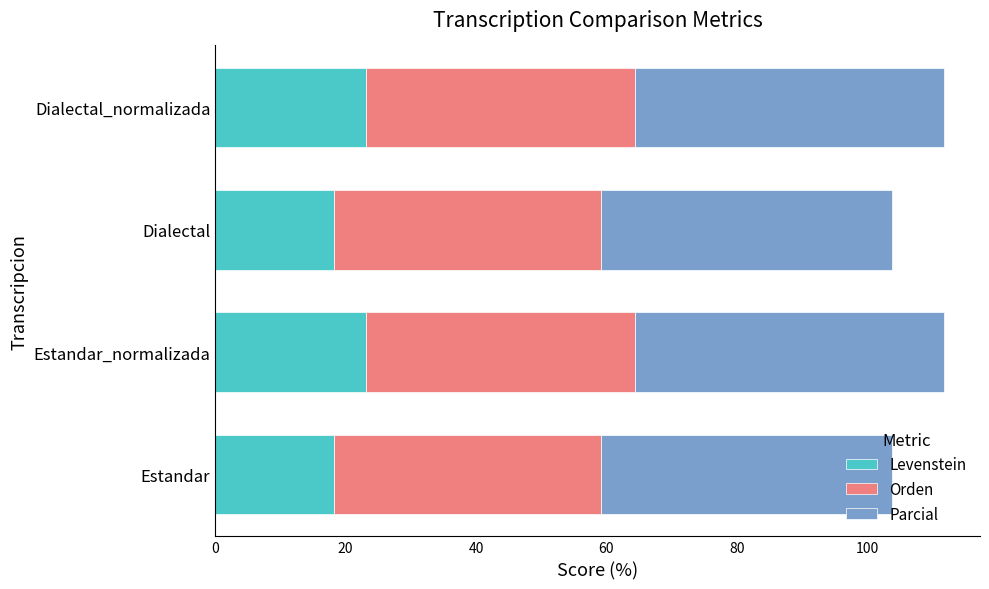

What is the total value across all series at Dialectal_normalizada?

111.7